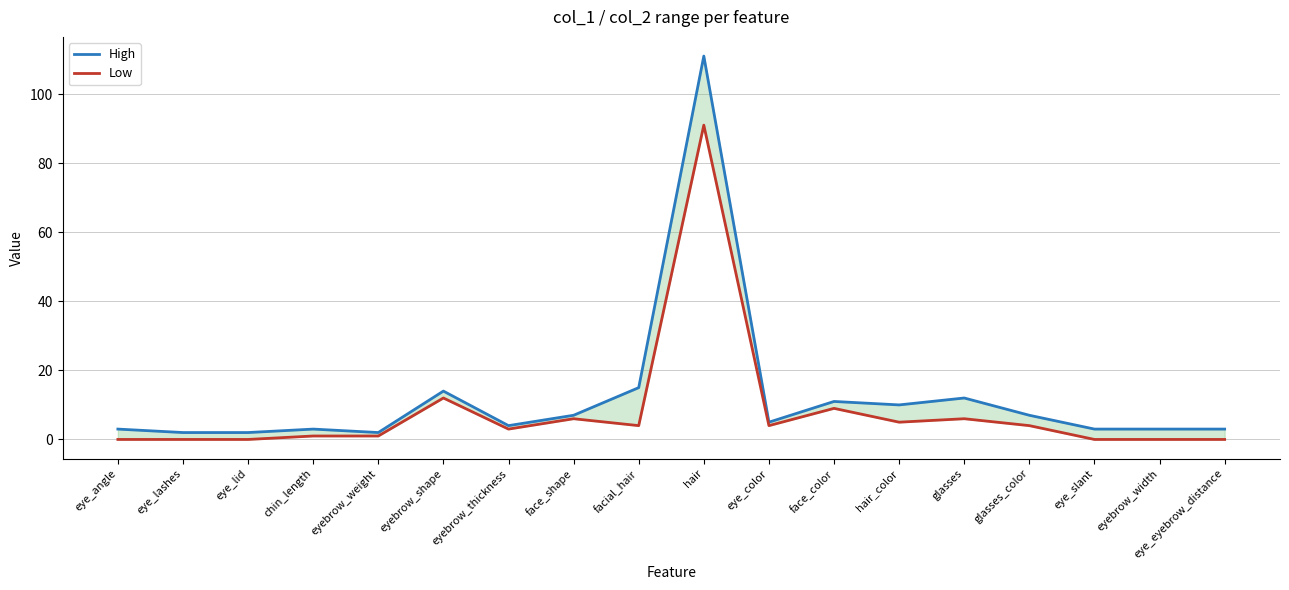

How many lines are shown in the chart?

2